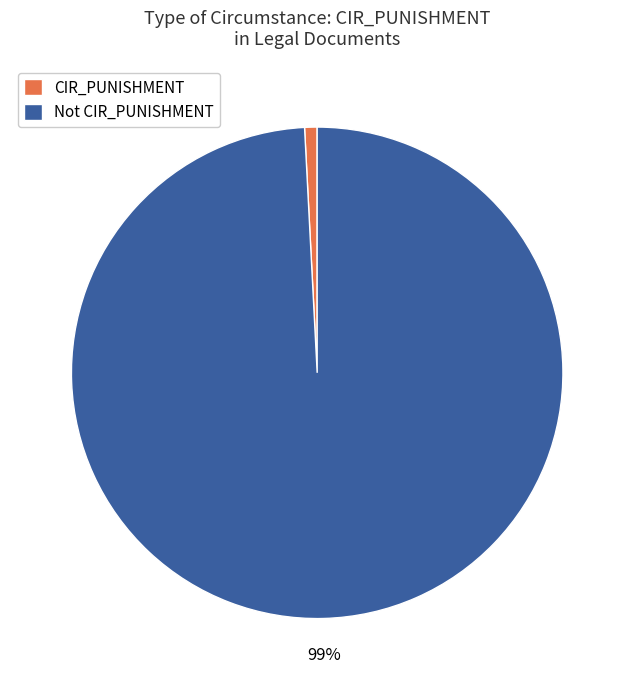

The CIR_PUNISHMENT slice represents 12% of the pie. True or false?

False